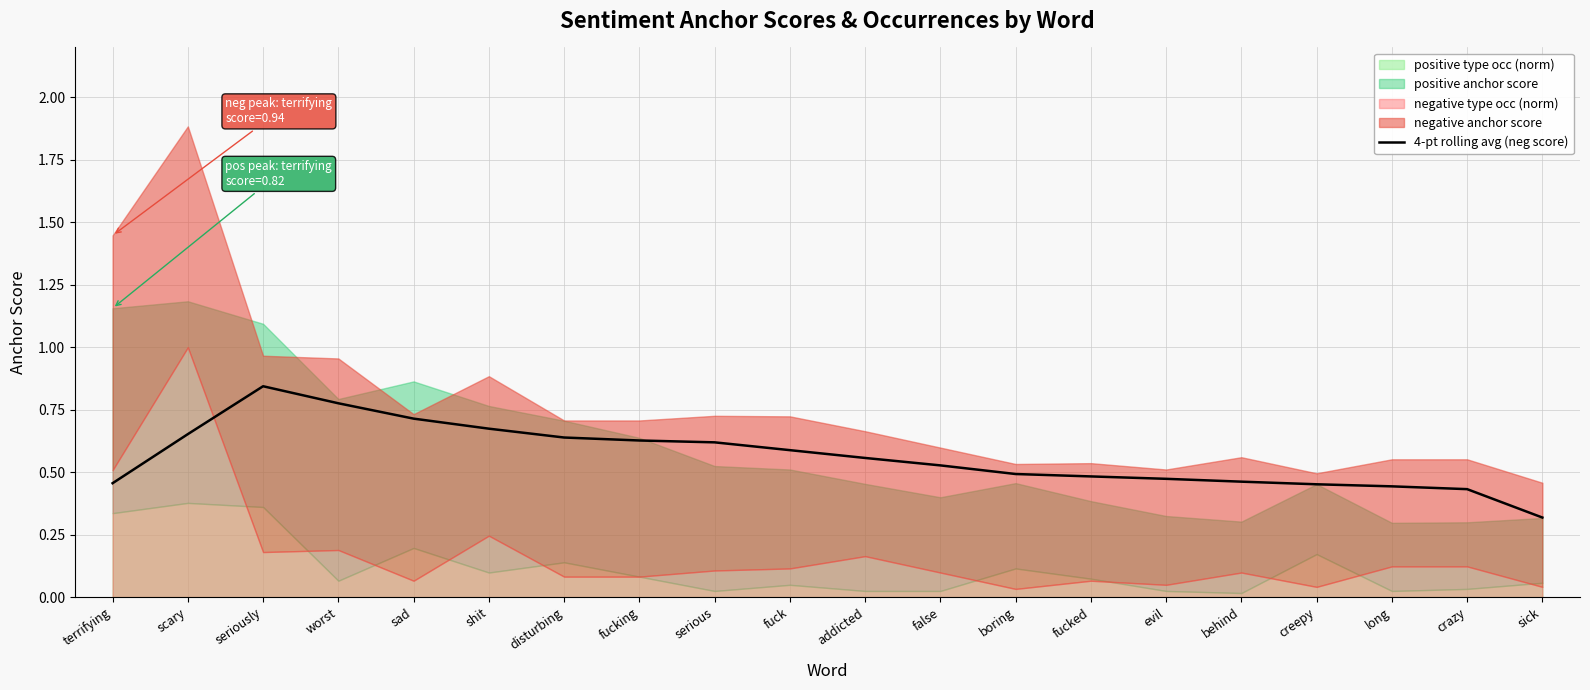

What is the sum of all values?

11.2